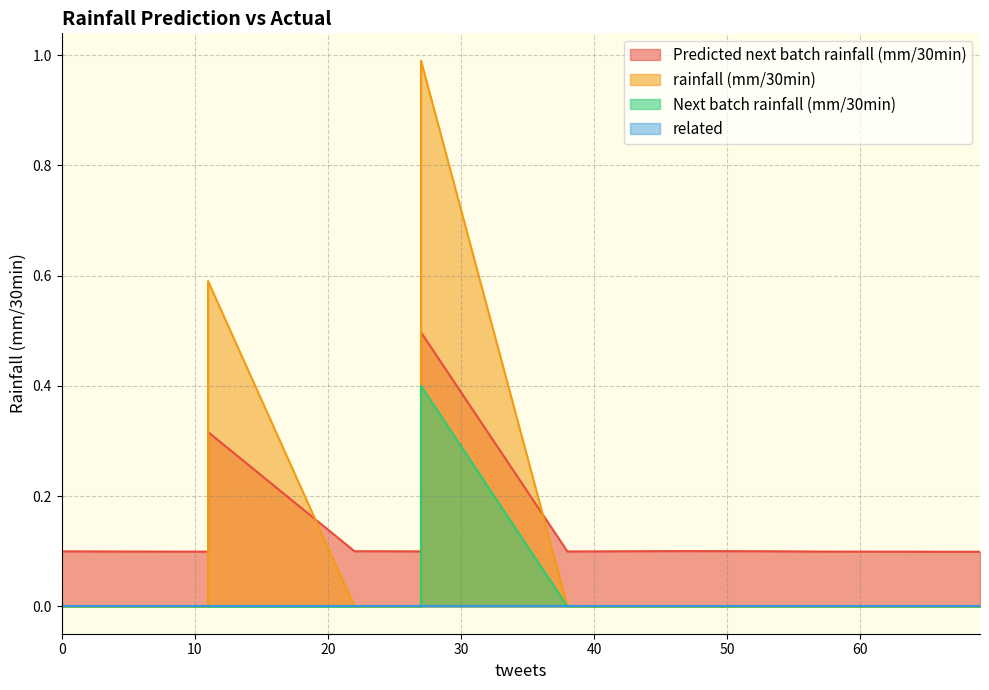

Count the number of data series in this chart.

4